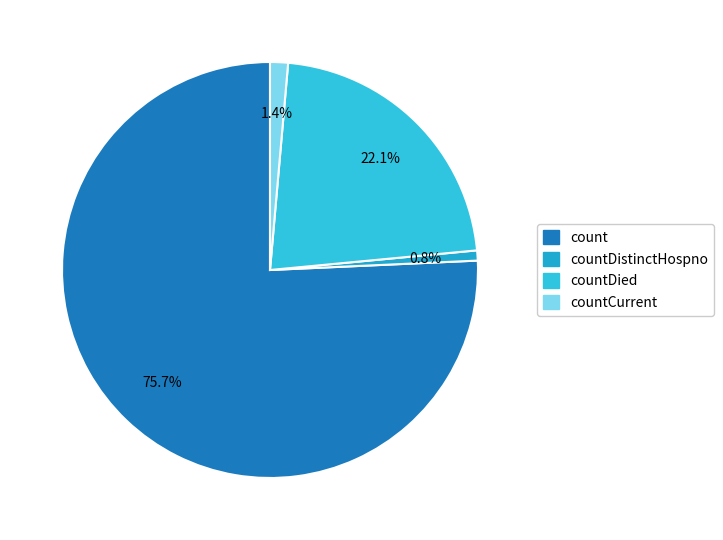

What percentage is the countDistinctHospno slice, to the nearest percent?

1%